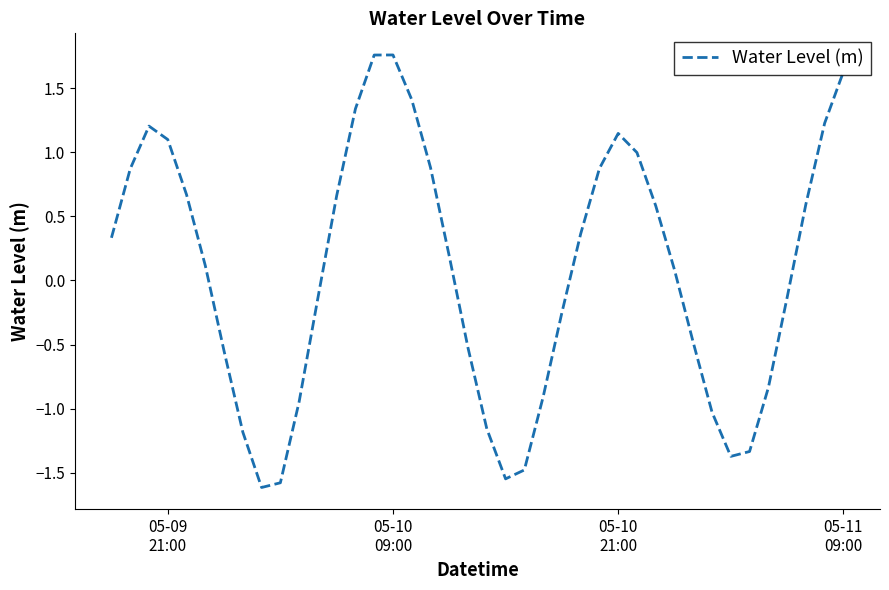

How many lines are shown in the chart?

1